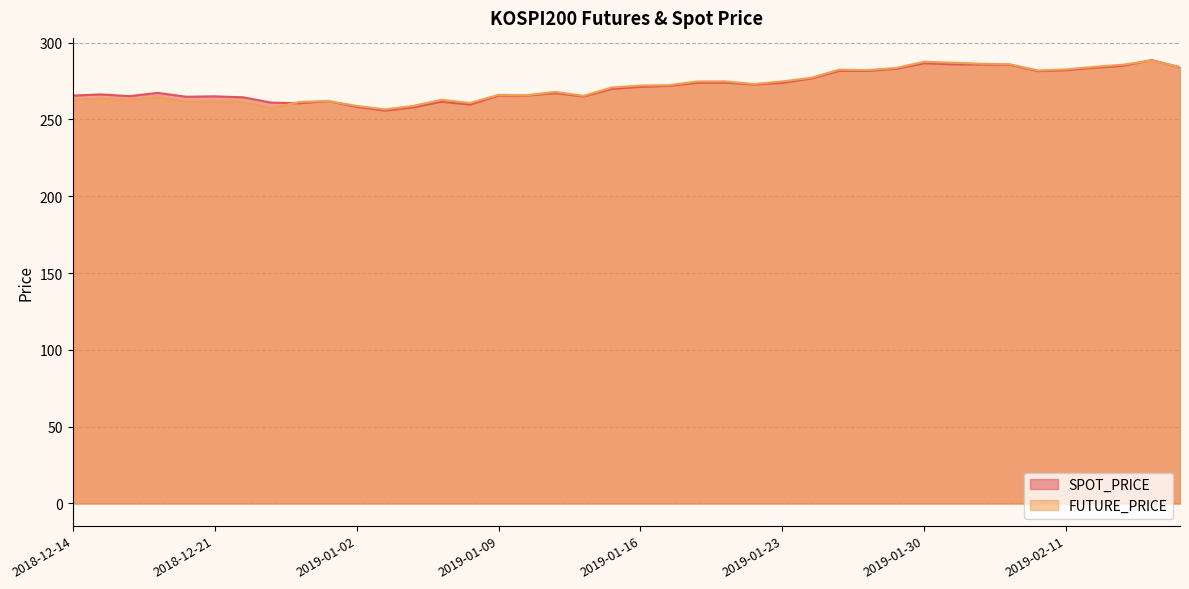

Which label corresponds to the largest value in the chart?

2019-02-14